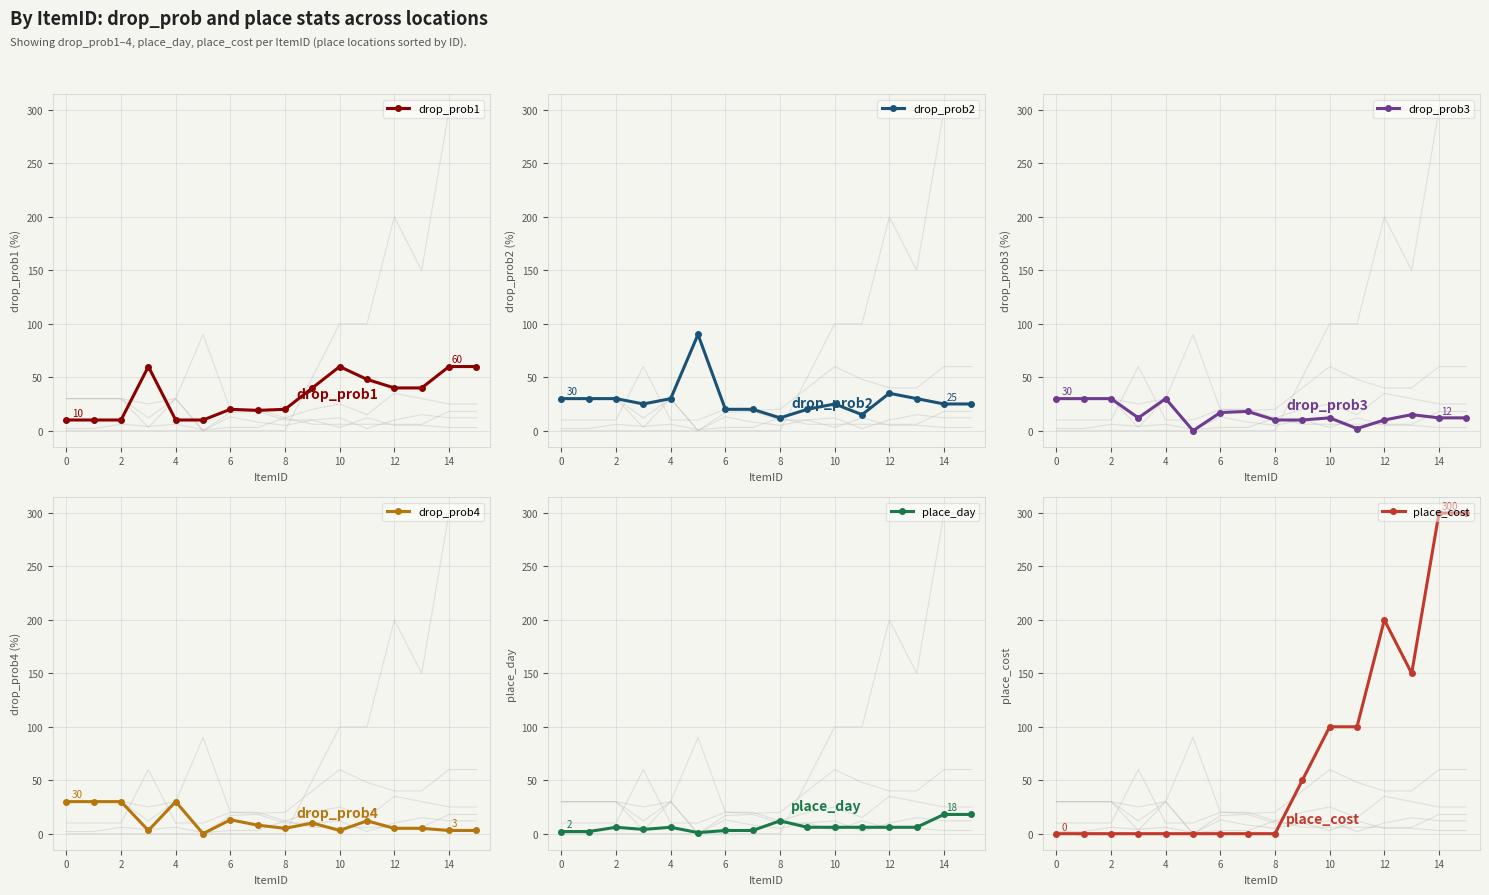

Reading left to right, transcribe all the data shown in this chart.

drop_prob1: 10	10	10	60	10	10	20	19	20	40	60	48	40	40	60	60
drop_prob2: 30	30	30	25	30	90	20	20	12	20	25	15	35	30	25	25
drop_prob3: 30	30	30	12	30	0	17	18	10	10	12	2	10	15	12	12
drop_prob4: 30	30	30	3	30	0	13	8	5	10	3	12	5	5	3	3
place_day: 2	2	6	4	6	1	3	3	12	6	6	6	6	6	18	18
place_cost: 0	0	0	0	0	0	0	0	0	50	100	100	200	150	300	300